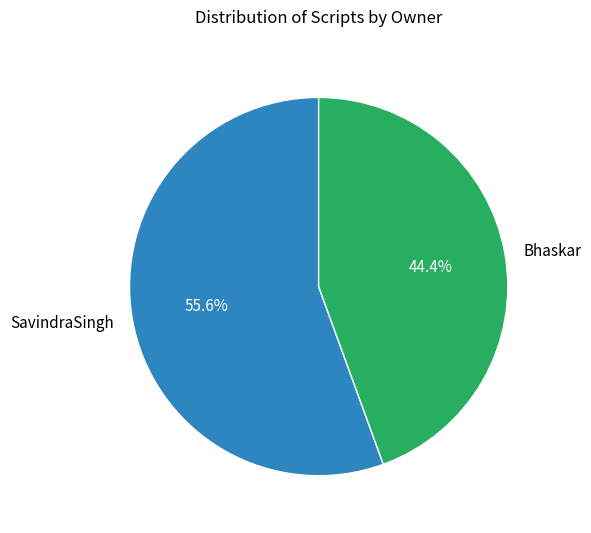

Which slice is the largest?

SavindraSingh